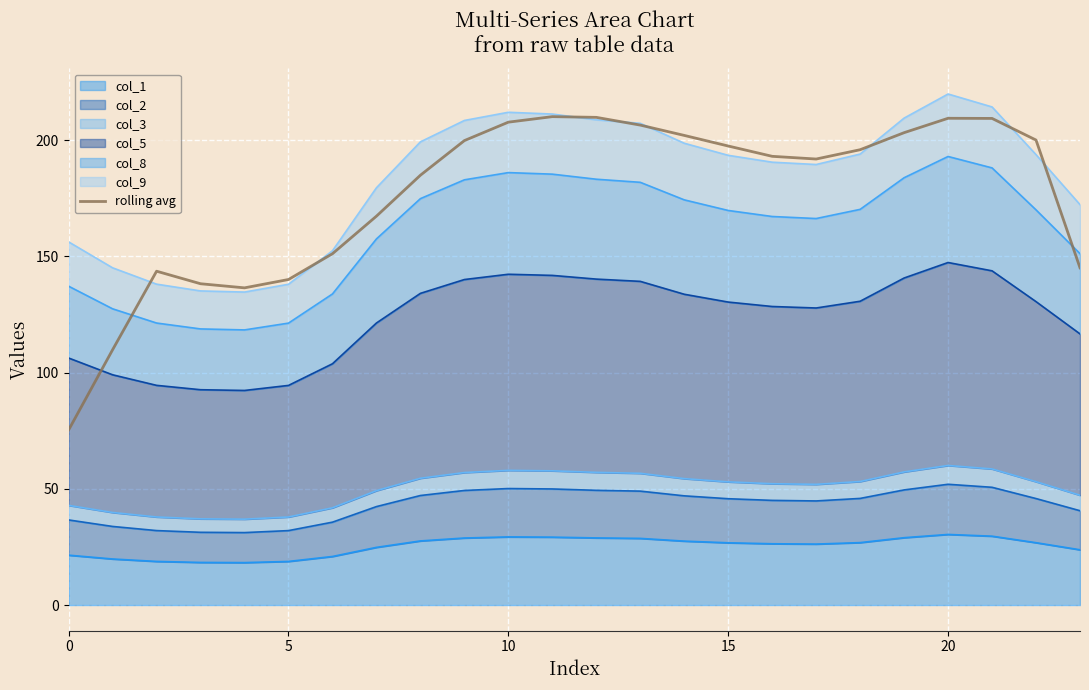

Between 20 and 16, which is larger?

20